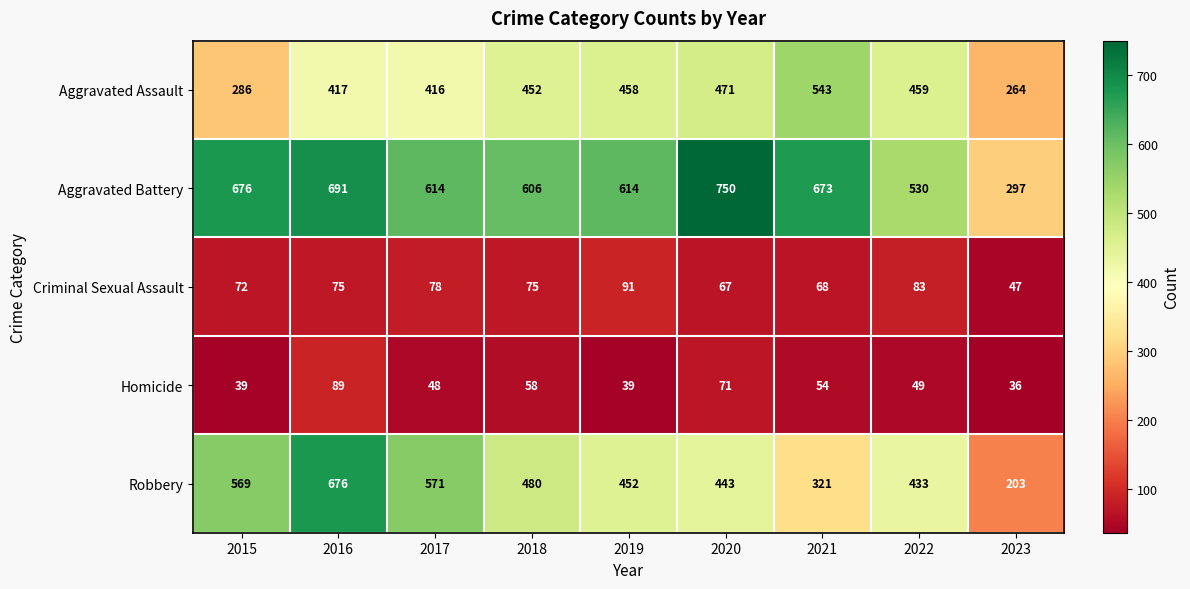

What is the sum of the Homicide values at 2022 and 2019?

88